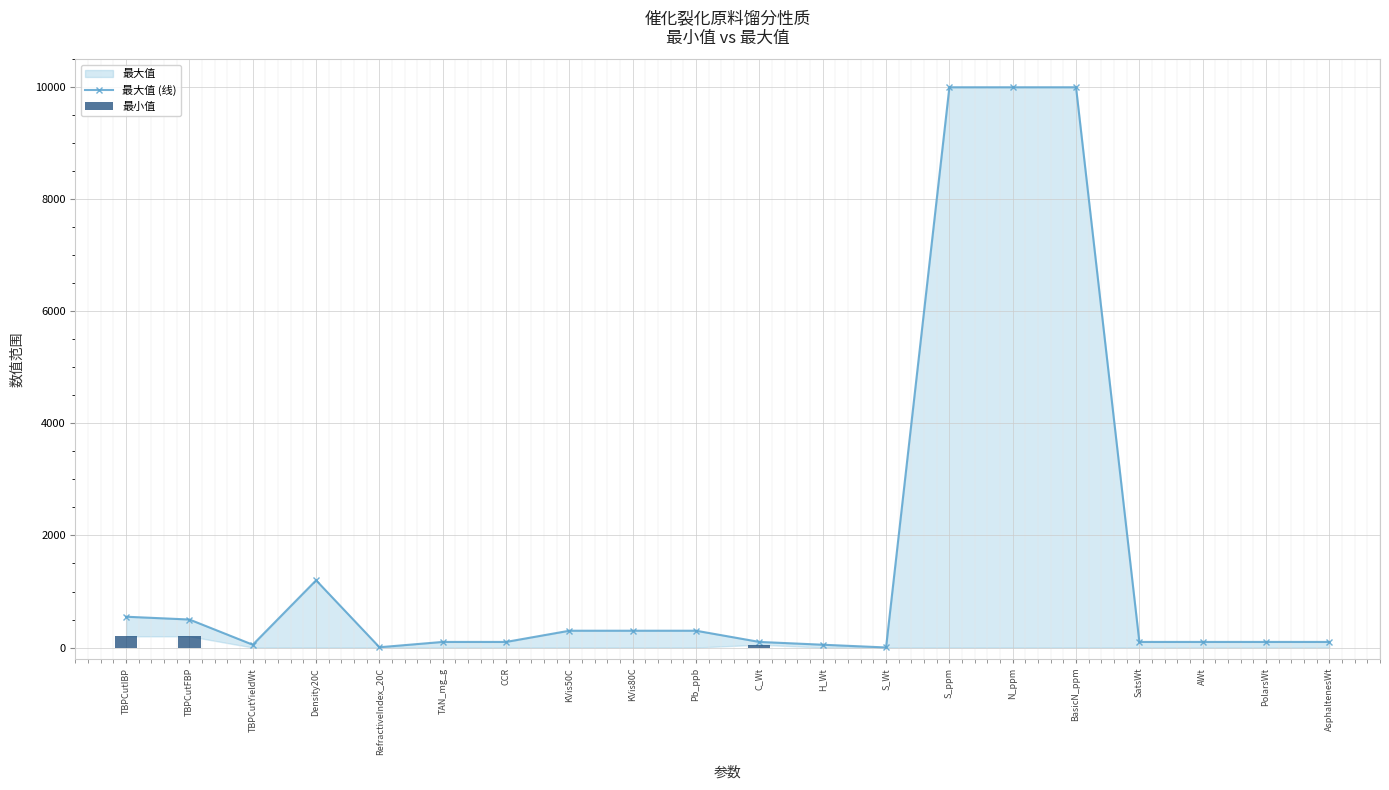

Reading left to right, extract all data points from this chart.

最大值 (线): 550	500	50	1200	5	100	100	300	300	300	100	50	1	10000	10000	10000	100	100	100	100
最小值: 200	200	0	0	0	0	0	0	0	0	50	0	0	0	0	0	0	0	0	0